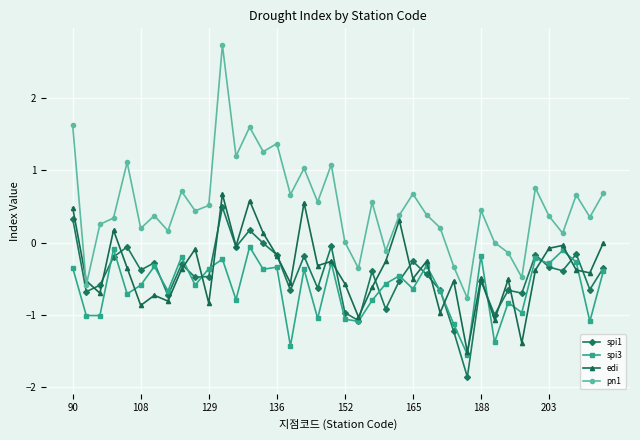

Which series has the largest total across all categories?

pn1